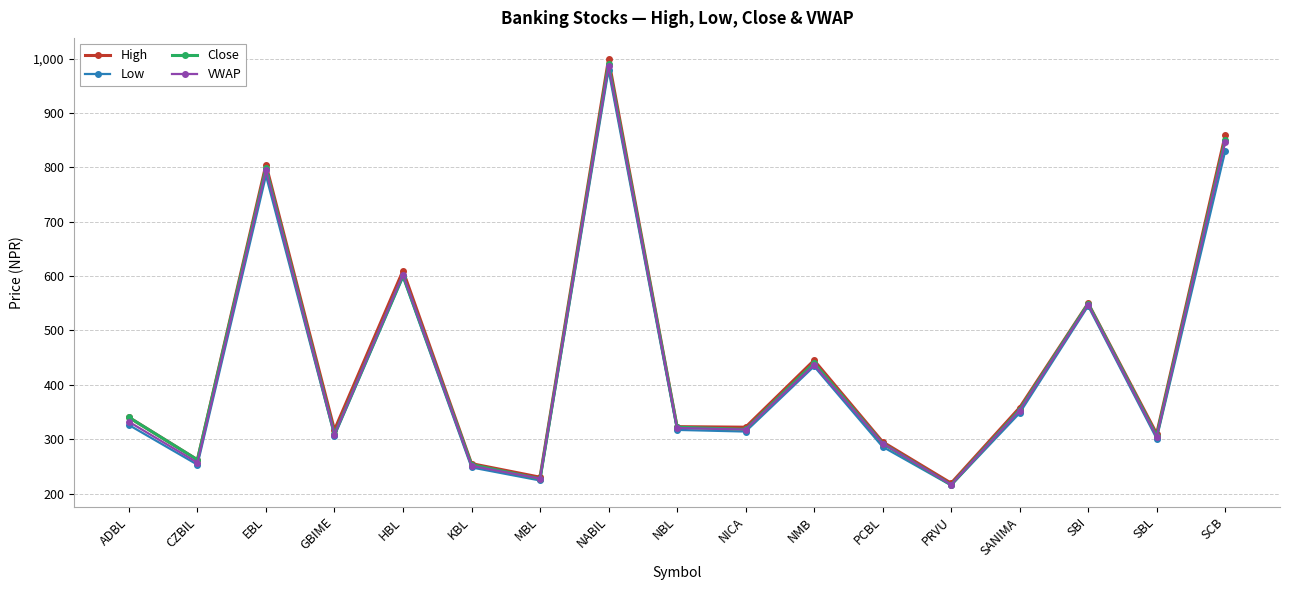

At which label does High first exceed 323?

ADBL